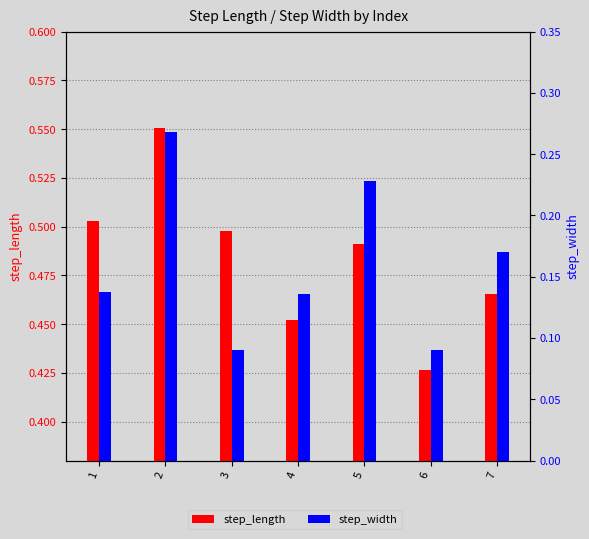

Where is step_width nearest to the value 0?

3